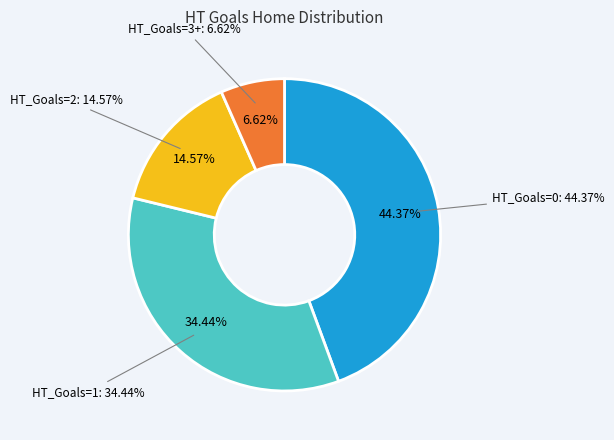

Does 2 represent more than half of the total?

No